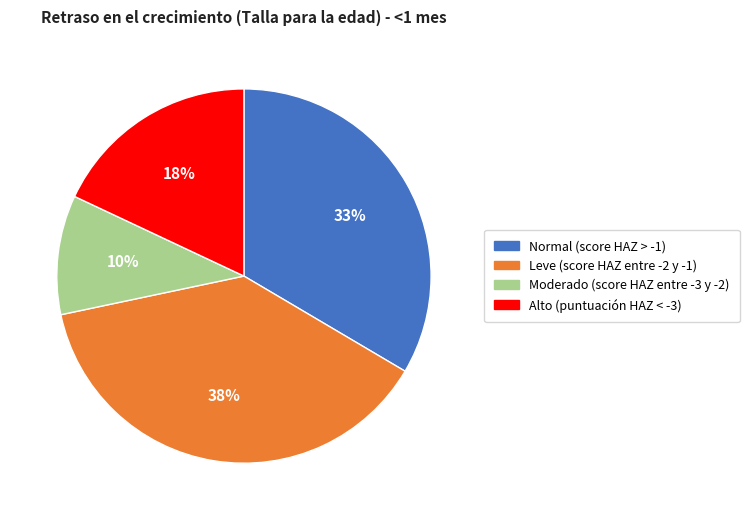

Rank the categories by value from highest to lowest.

Leve (score HAZ entre -2 y -1), Normal (score HAZ > -1), Alto (puntuación HAZ < -3), Moderado (score HAZ entre -3 y -2)